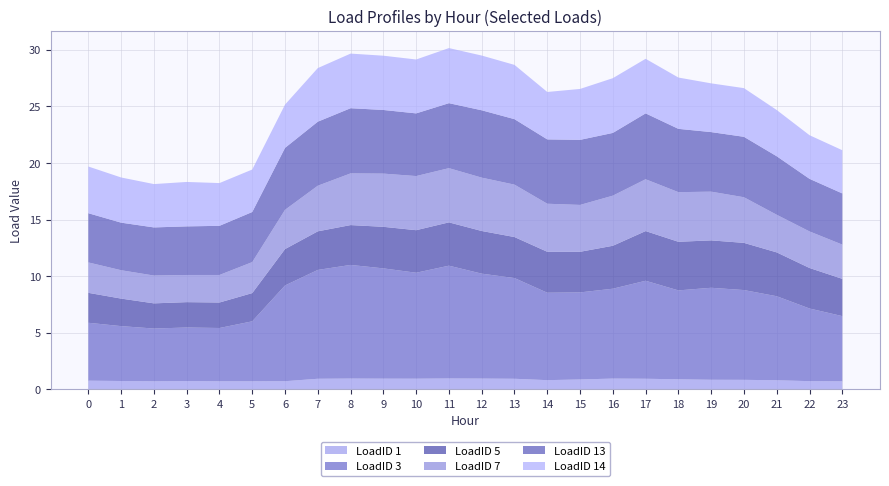

Reading left to right, transcribe all the data shown in this chart.

LoadID 1: 0=0.8	1=0.7	2=0.7	3=0.7	4=0.7	5=0.7	6=0.7	7=0.9	8=1.0	9=0.9	10=0.9	11=1.0	12=1.0	13=0.9	14=0.8	15=0.9	16=1.0	17=0.9	18=0.9	19=0.9	20=0.8	21=0.8	22=0.7	23=0.7
LoadID 3: 0=5.1	1=4.8	2=4.7	3=4.7	4=4.7	5=5.3	6=8.5	7=9.6	8=10.0	9=9.7	10=9.4	11=10.0	12=9.3	13=8.9	14=7.7	15=7.7	16=7.9	17=8.7	18=7.9	19=8.1	20=7.9	21=7.4	22=6.4	23=5.8
LoadID 5: 0=2.6	1=2.4	2=2.2	3=2.2	4=2.3	5=2.5	6=3.2	7=3.4	8=3.5	9=3.7	10=3.8	11=3.8	12=3.8	13=3.6	14=3.6	15=3.6	16=3.8	17=4.4	18=4.3	19=4.2	20=4.2	21=3.9	22=3.6	23=3.3
LoadID 7: 0=2.7	1=2.5	2=2.5	3=2.4	4=2.4	5=2.7	6=3.5	7=4.0	8=4.6	9=4.7	10=4.8	11=4.8	12=4.7	13=4.6	14=4.2	15=4.1	16=4.4	17=4.6	18=4.4	19=4.3	20=4.0	21=3.3	22=3.2	23=3.0
LoadID 13: 0=4.3	1=4.2	2=4.3	3=4.3	4=4.3	5=4.4	6=5.5	7=5.7	8=5.8	9=5.6	10=5.5	11=5.7	12=6.0	13=5.8	14=5.7	15=5.7	16=5.5	17=5.8	18=5.6	19=5.3	20=5.3	21=5.2	22=4.6	23=4.5
LoadID 14: 0=4.1	1=4.0	2=3.8	3=3.9	4=3.8	5=3.8	6=3.8	7=4.7	8=4.8	9=4.8	10=4.8	11=4.9	12=4.8	13=4.8	14=4.2	15=4.5	16=4.8	17=4.8	18=4.5	19=4.3	20=4.3	21=4.1	22=3.9	23=3.8